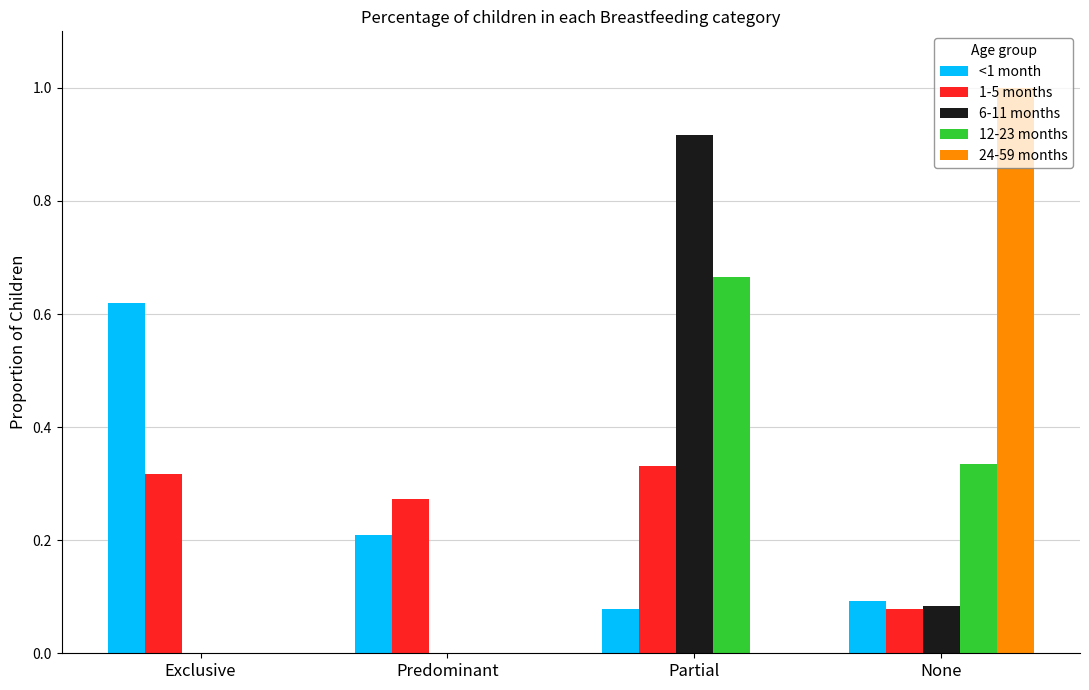

Which series has the widest spread of values?

24-59 months